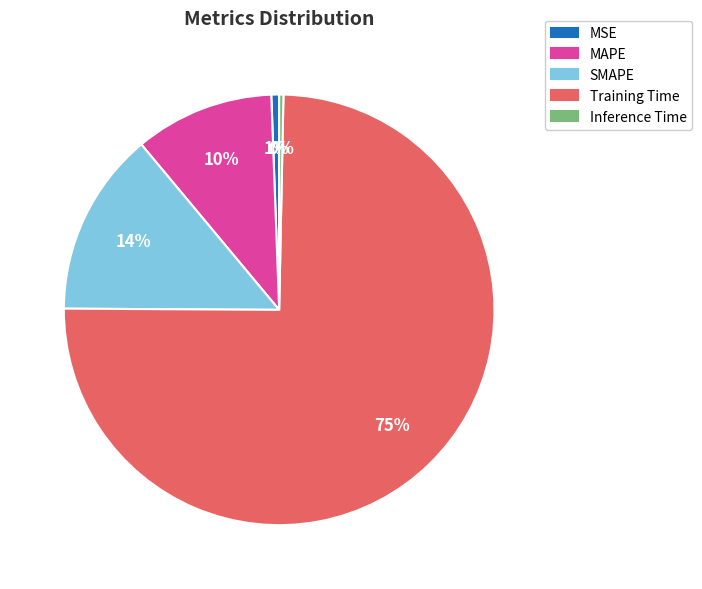

Is it true that Training Time is 75% of the pie?

True